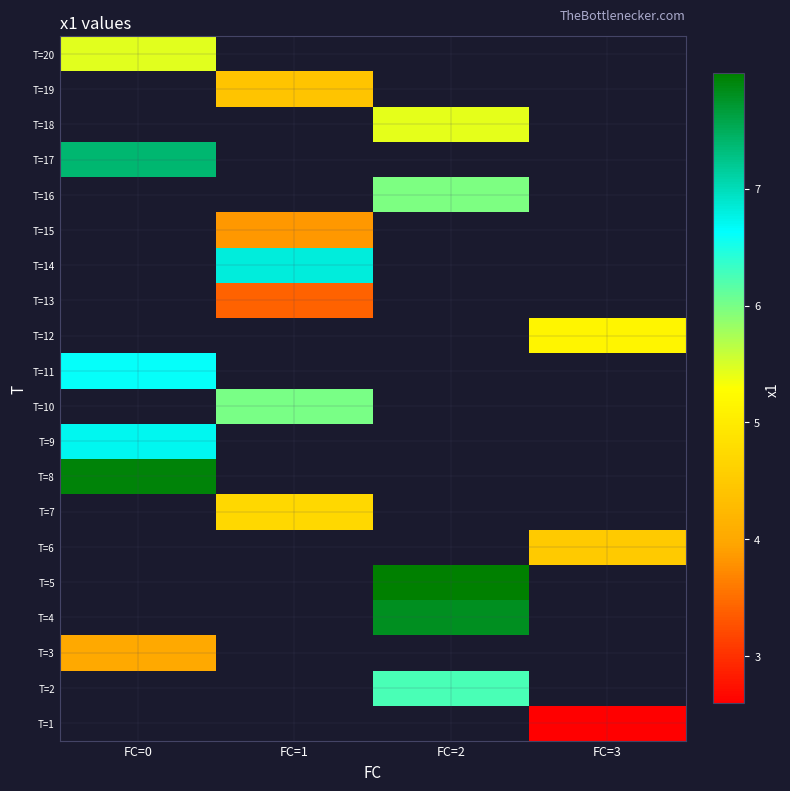

What is the maximum value shown in the chart?

8.0